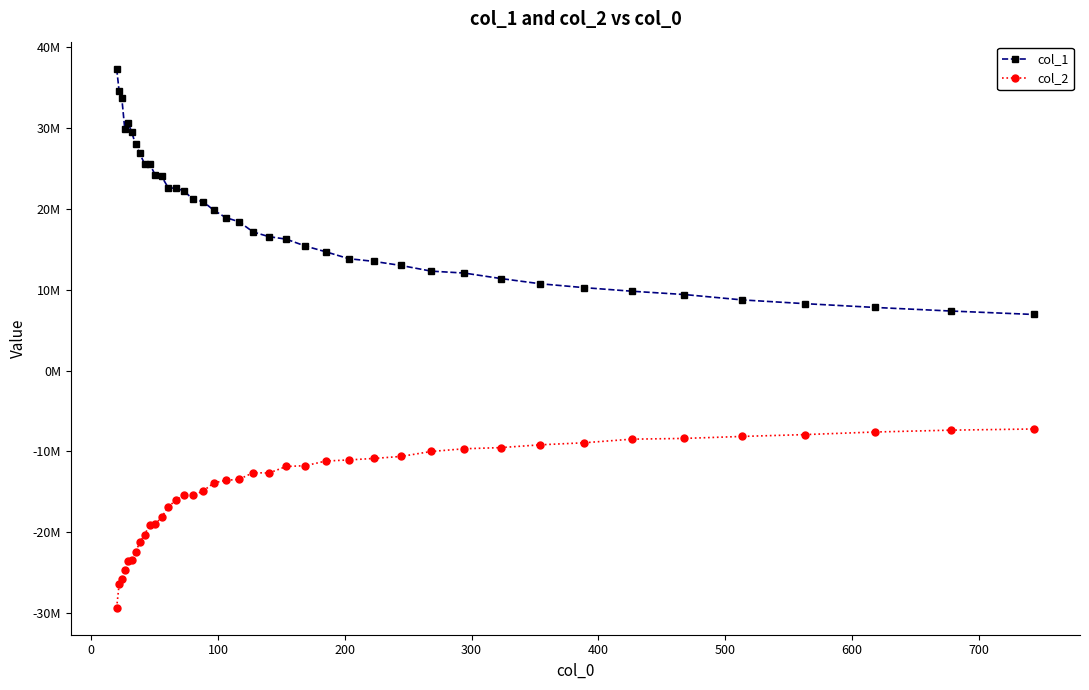

What is the difference between the maximum and minimum values in the col_1 series?

30416830.8